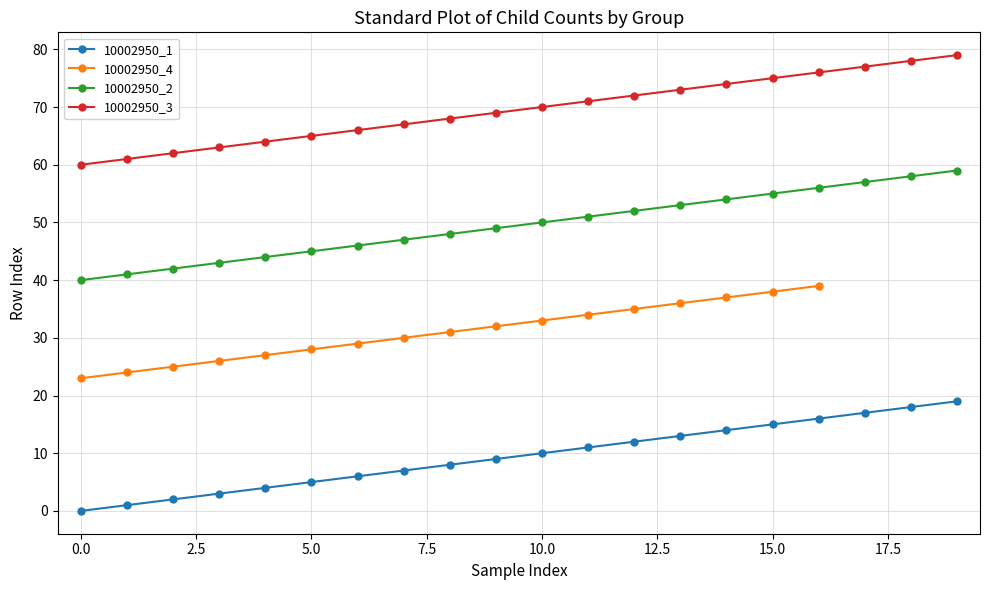

Is it true that 10002950_1 equals 7 at 10.0?

False